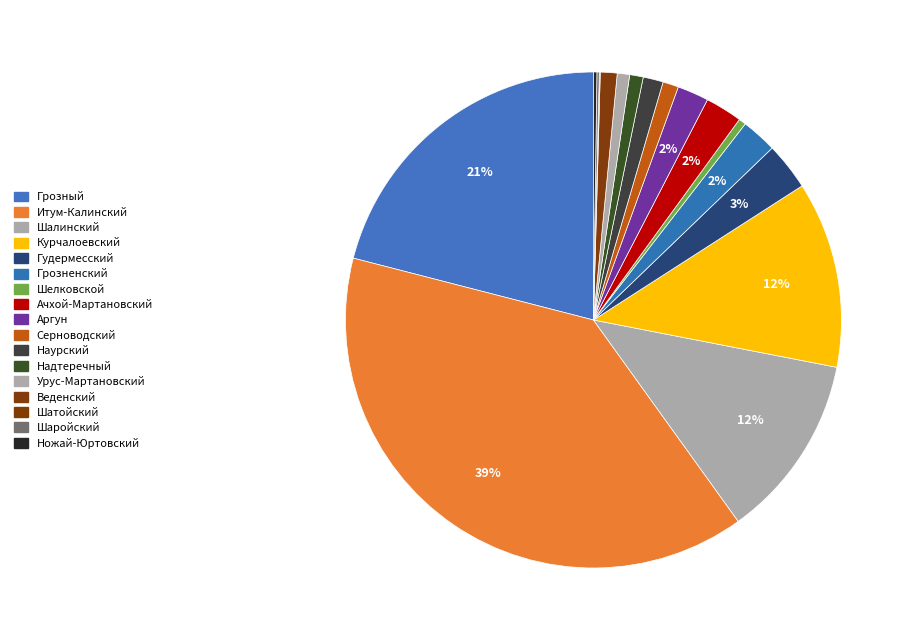

Which has a higher value, Шаройский or Серноводский?

Серноводский